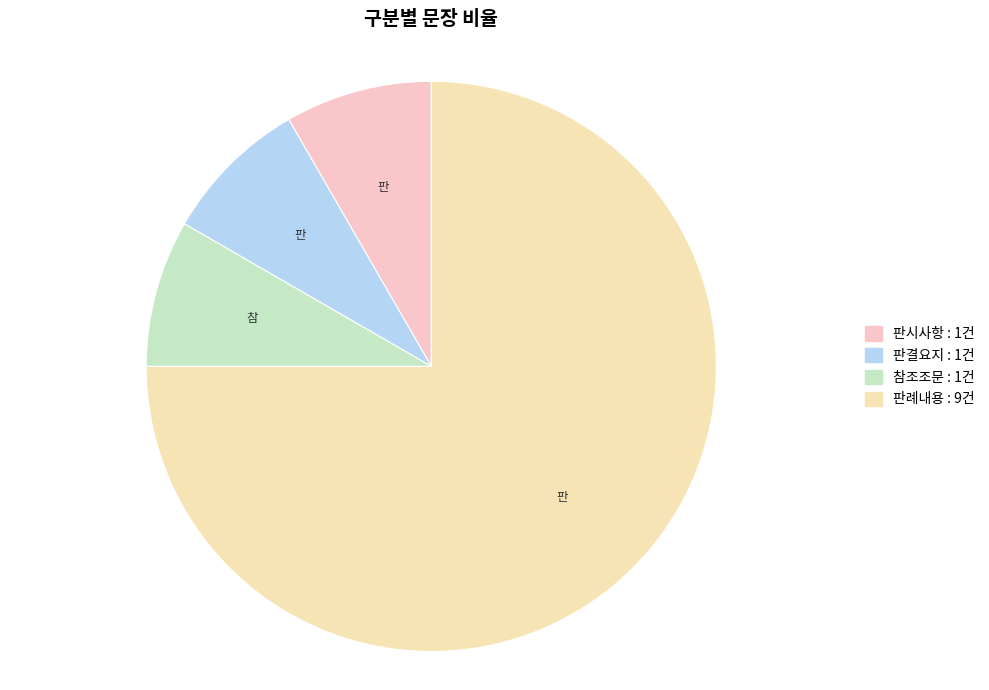

Does any single category account for the majority?

Yes